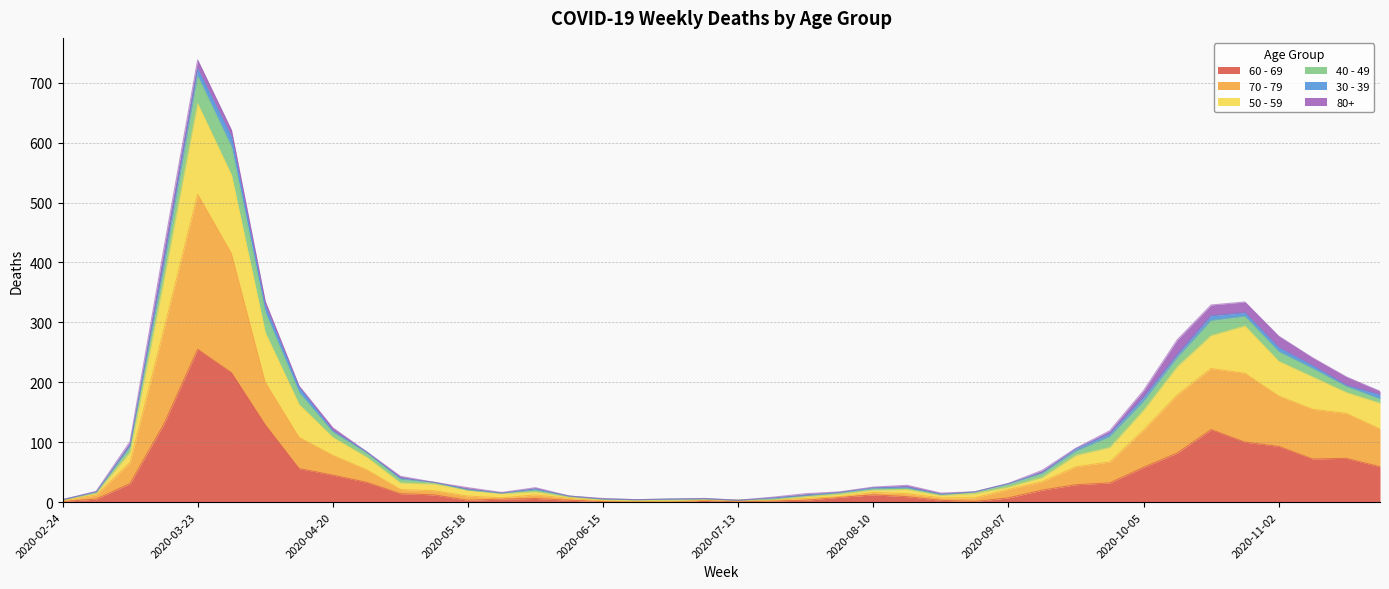

At which category does 50 - 59 reach its first local valley?

2020-05-25